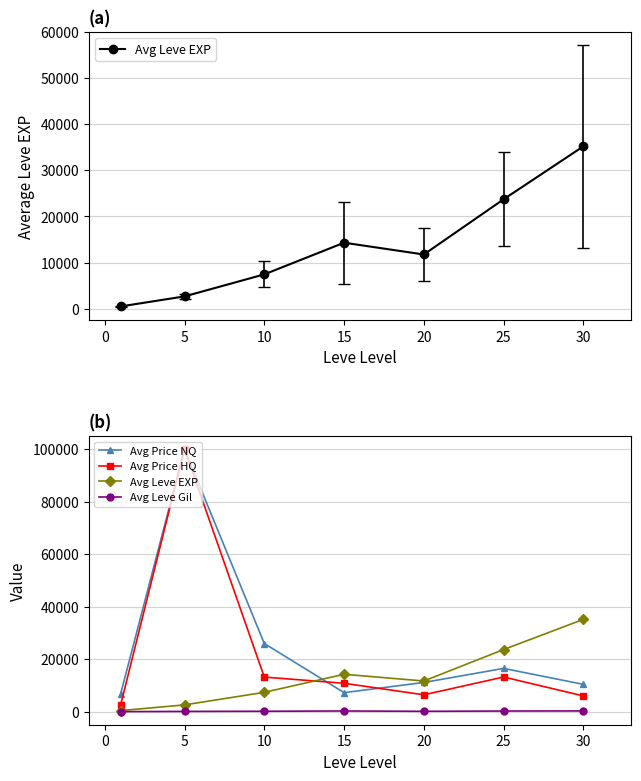

Between 10 and 20, which is larger?

20